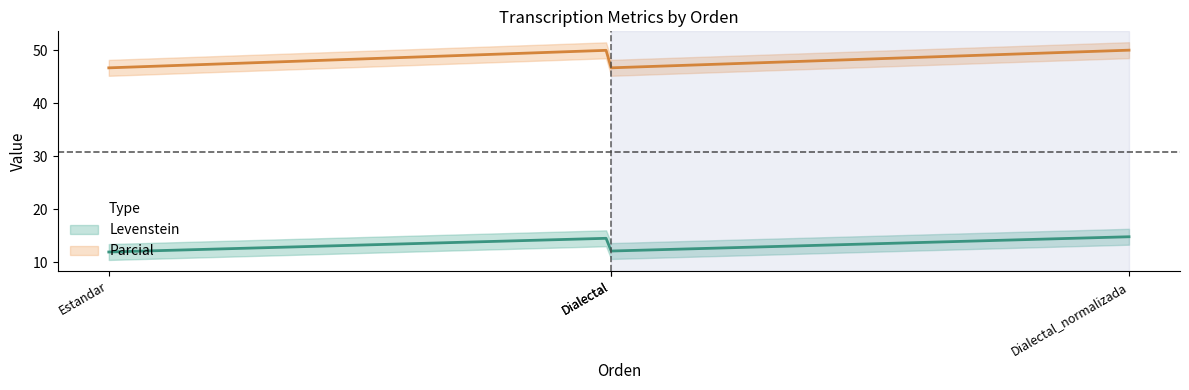

True or false: Parcial and Levenstein cross at least once.

False